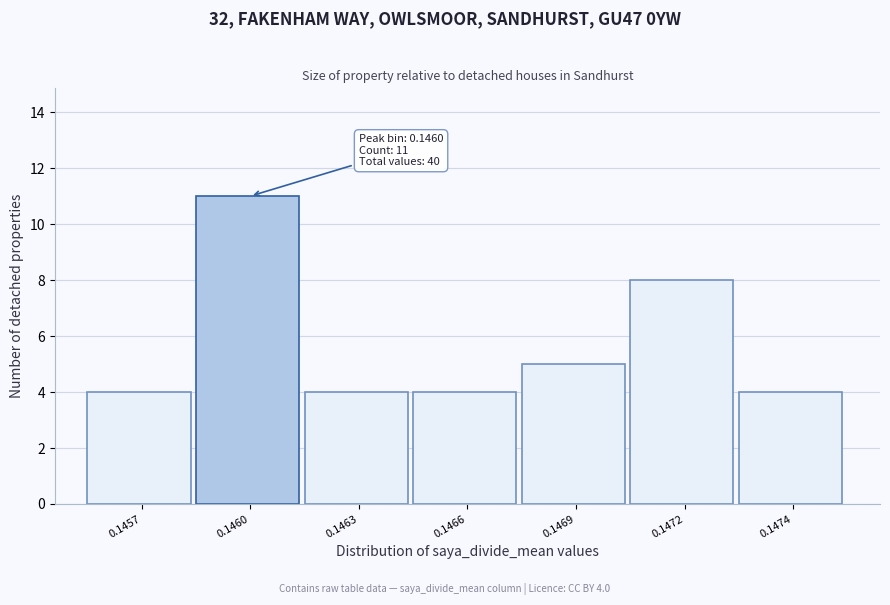

Reading left to right, what are all the values shown in this chart?

4	11	4	4	5	8	4